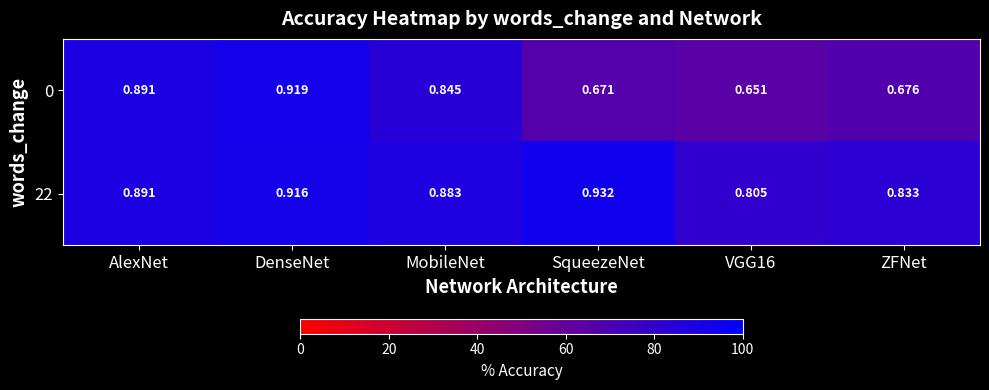

Which series has the widest spread of values?

0